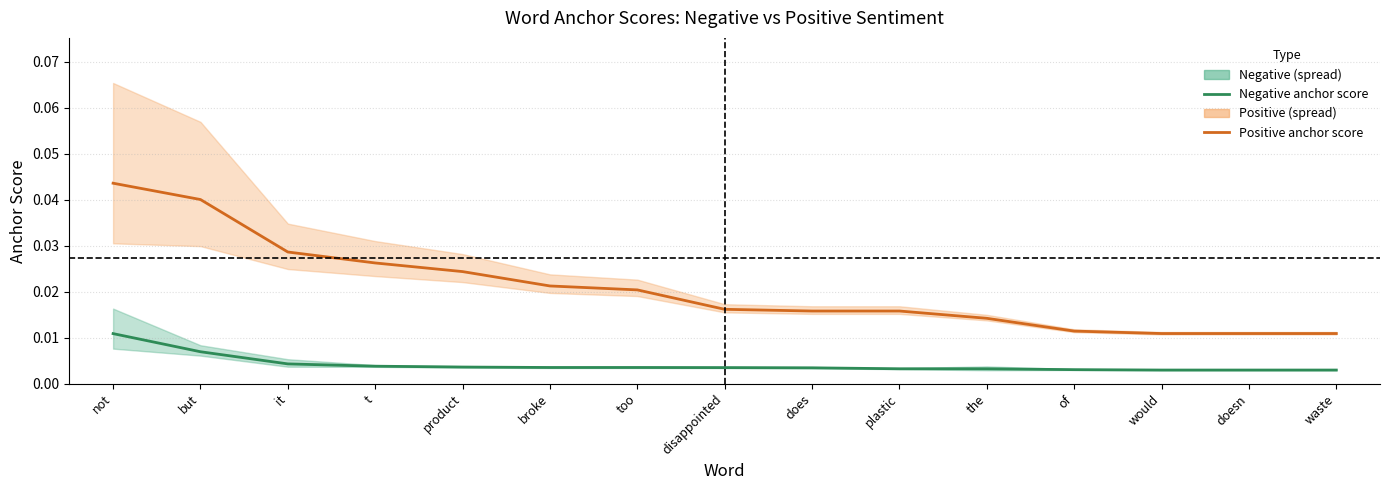

What is the label of the 9th point from the right?

too